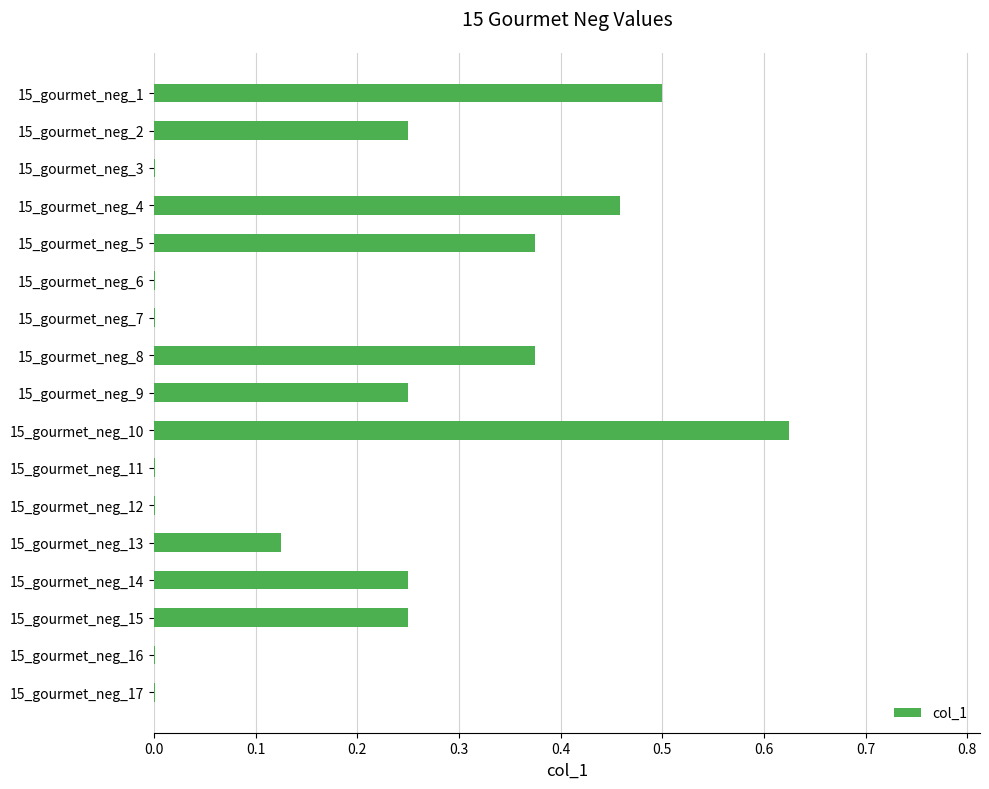

Is it true that the value at 15_gourmet_neg_15 is 0.1?

False